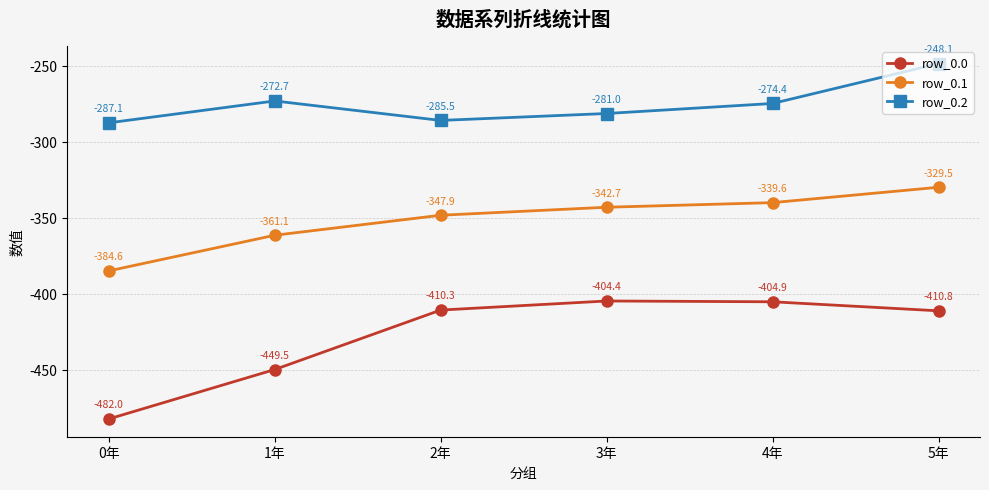

How many lines are shown in the chart?

3